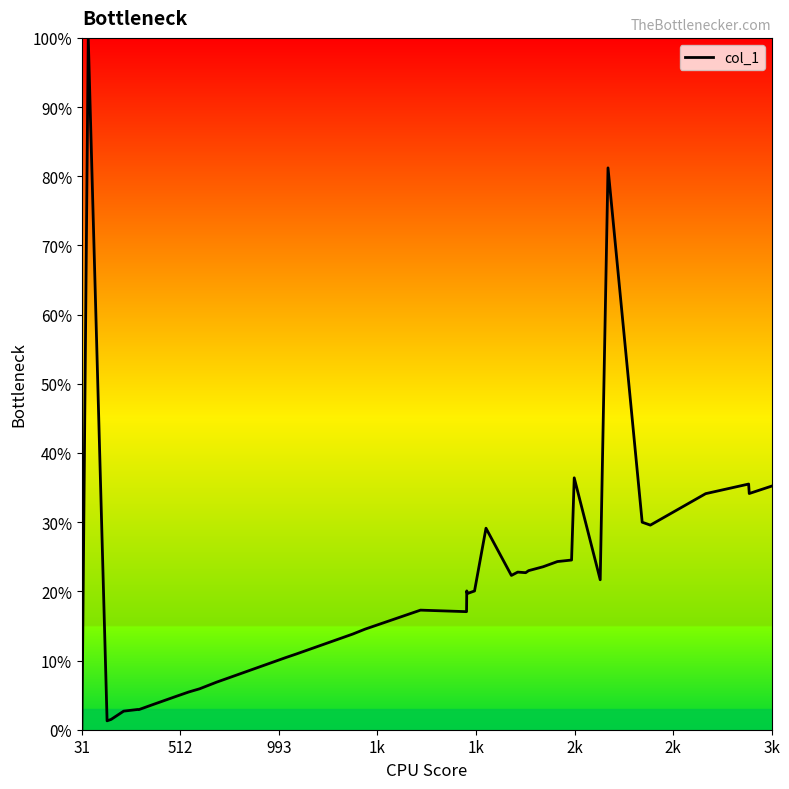

How many distinct data groups are displayed?

1